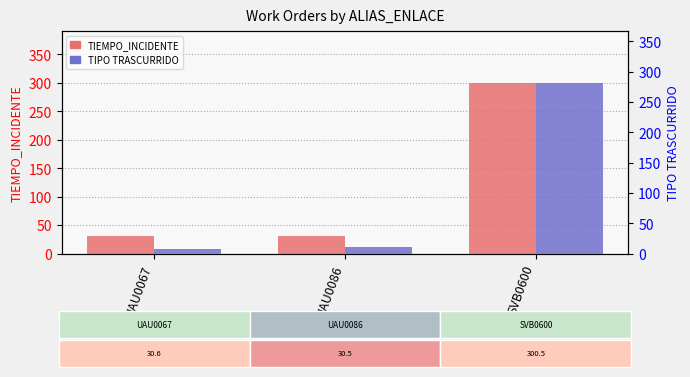

How many groups of bars are there?

3